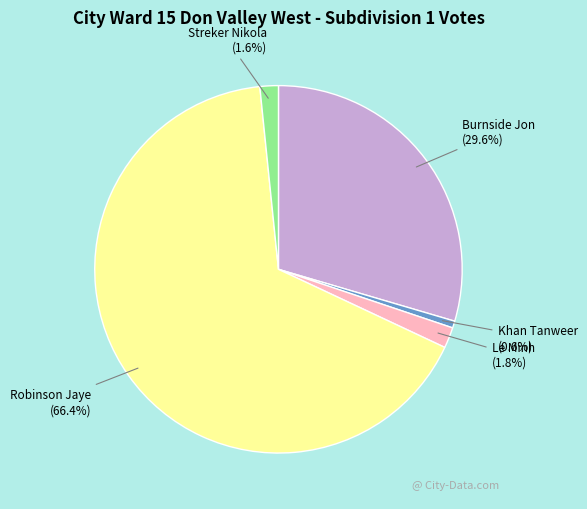

To the nearest percent, what is the difference between the largest and smallest slice percentages?

66%